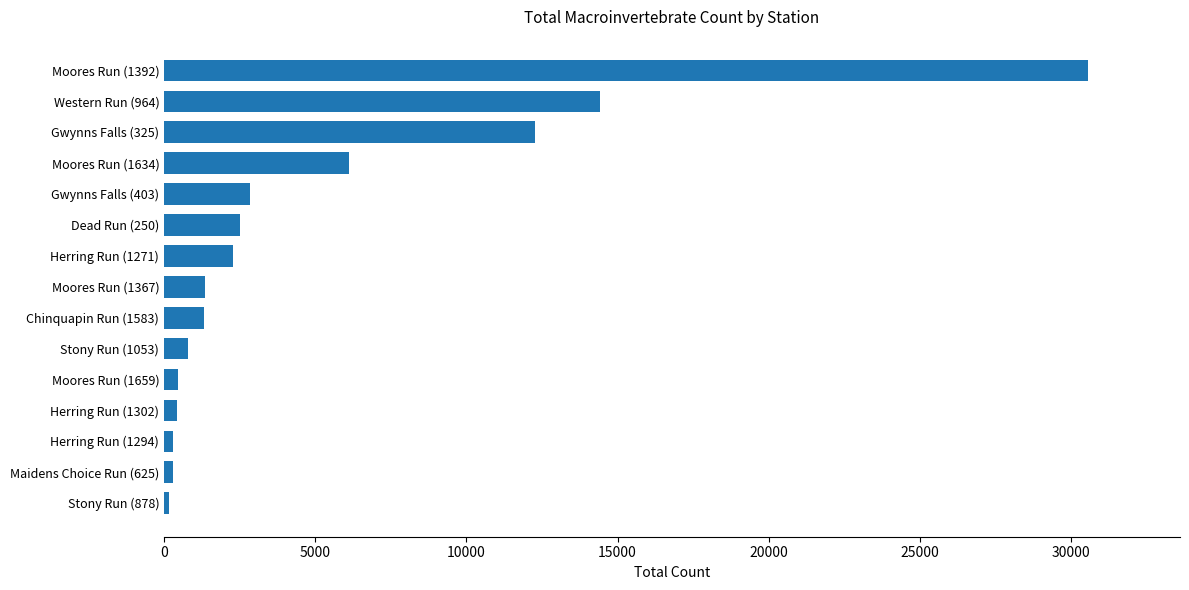

Is it true that the value at Gwynns Falls (325) is 12264?

True